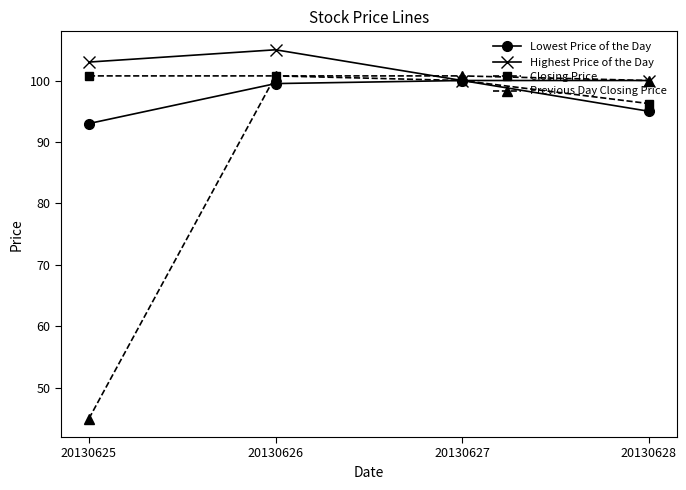

Does the chart have visible grid lines?

No